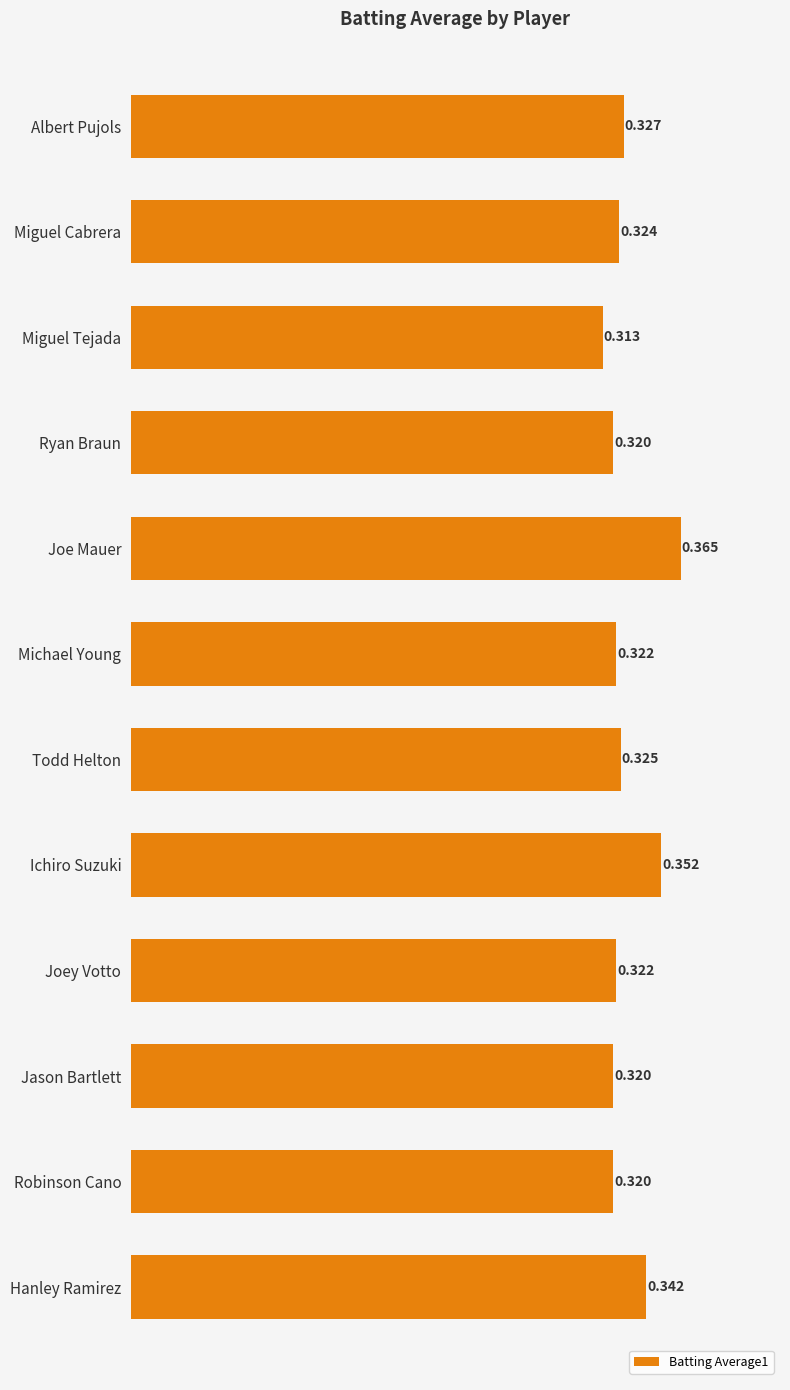

Which has a higher value, Ryan Braun or Todd Helton?

Todd Helton